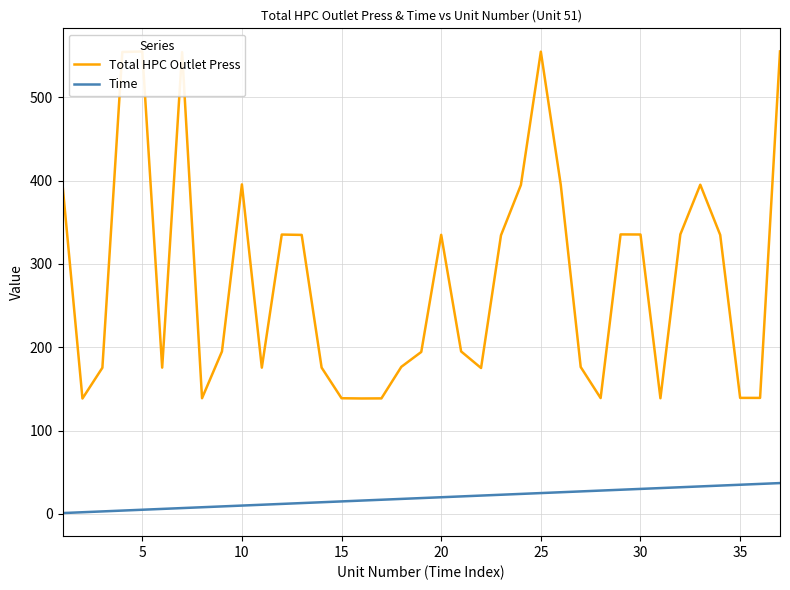

What is the minimum value for Total HPC Outlet Press?

138.5